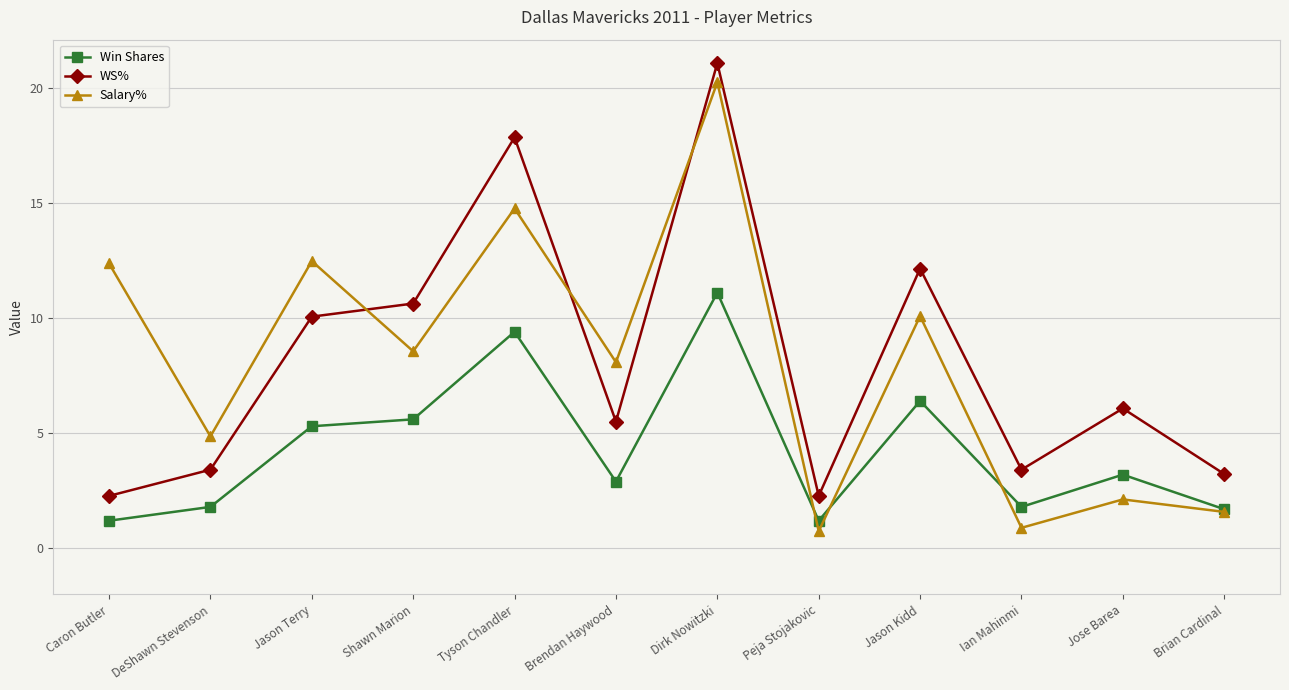

Reading left to right, what are all the values shown in this chart?

Win Shares: 1.2	1.8	5.3	5.6	9.4	2.9	11.1	1.2	6.4	1.8	3.2	1.7
WS%: 2.3	3.4	10.1	10.6	17.8	5.5	21.1	2.3	12.1	3.4	6.1	3.2
Salary%: 12.4	4.9	12.5	8.6	14.8	8.1	20.2	0.7	10.1	0.9	2.1	1.6